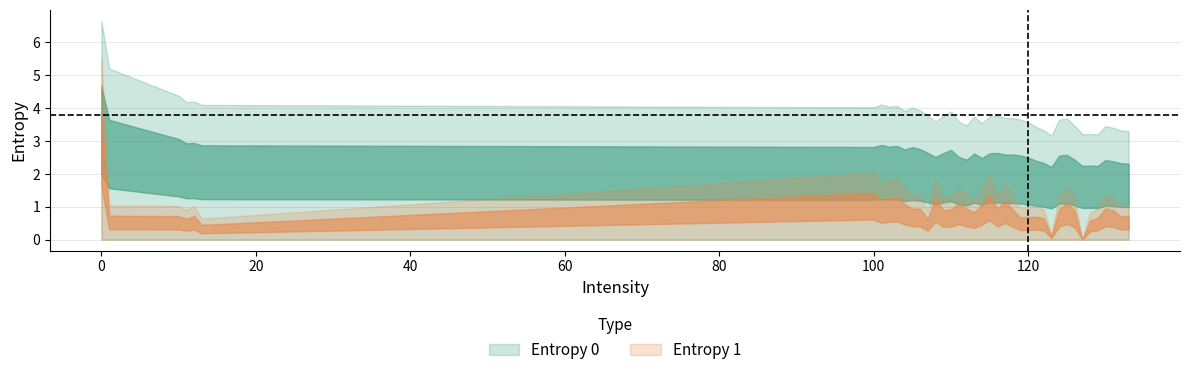

Is the value of Entropy 0 at 121 greater than the value of Entropy 1 at 109?

Yes